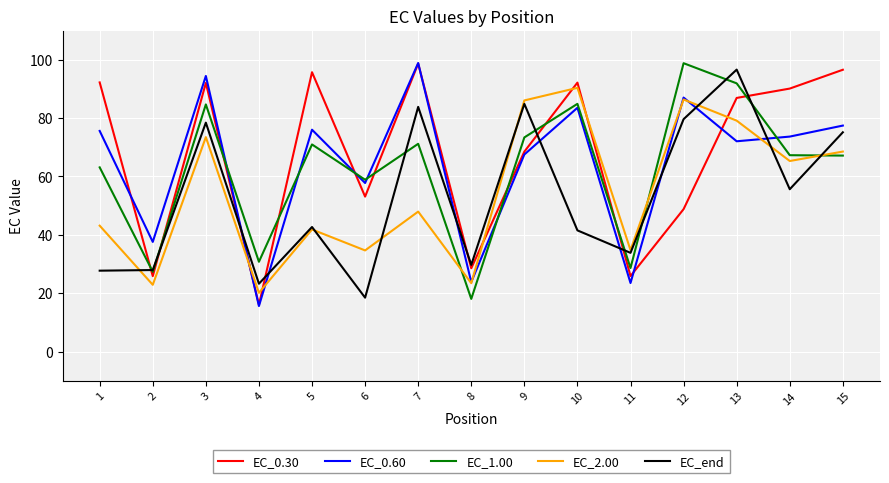

How many distinct data groups are displayed?

5